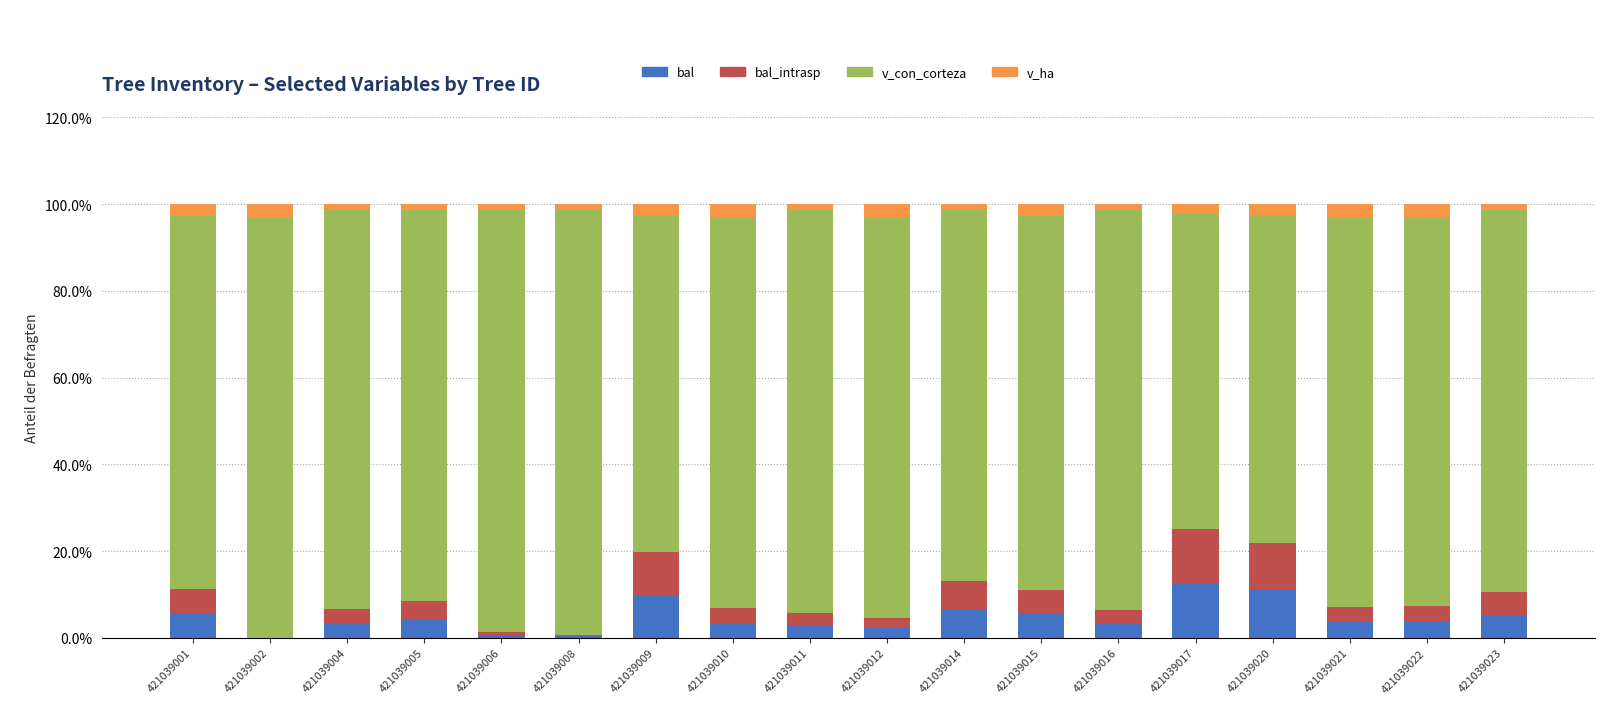

What is the maximum value for bal?

12.6